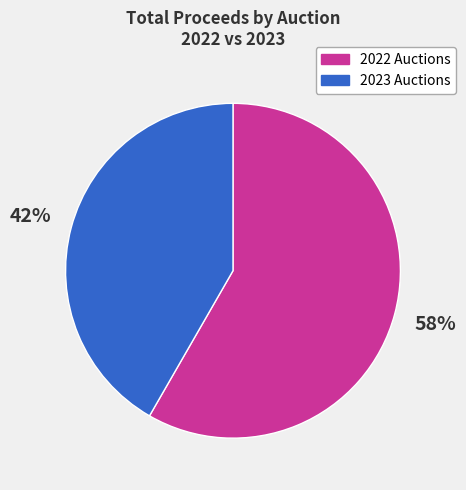

Count the number of slices in the pie.

2